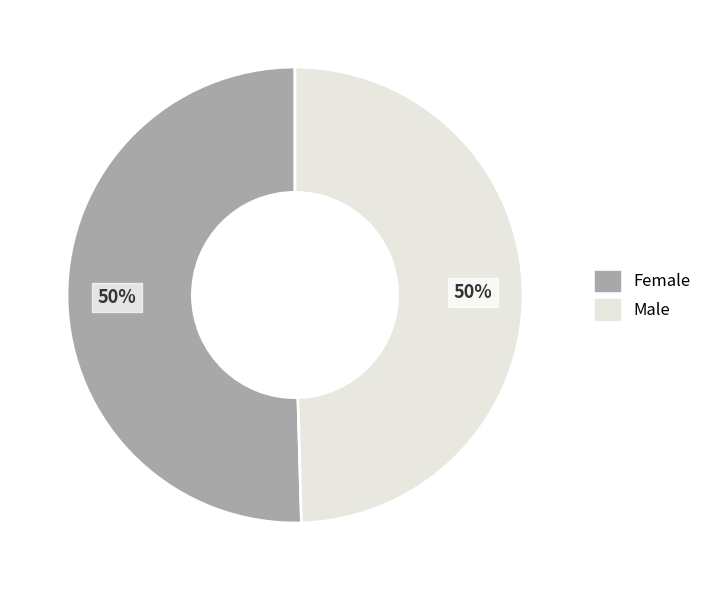

Is it true that Female is 45% of the pie?

False